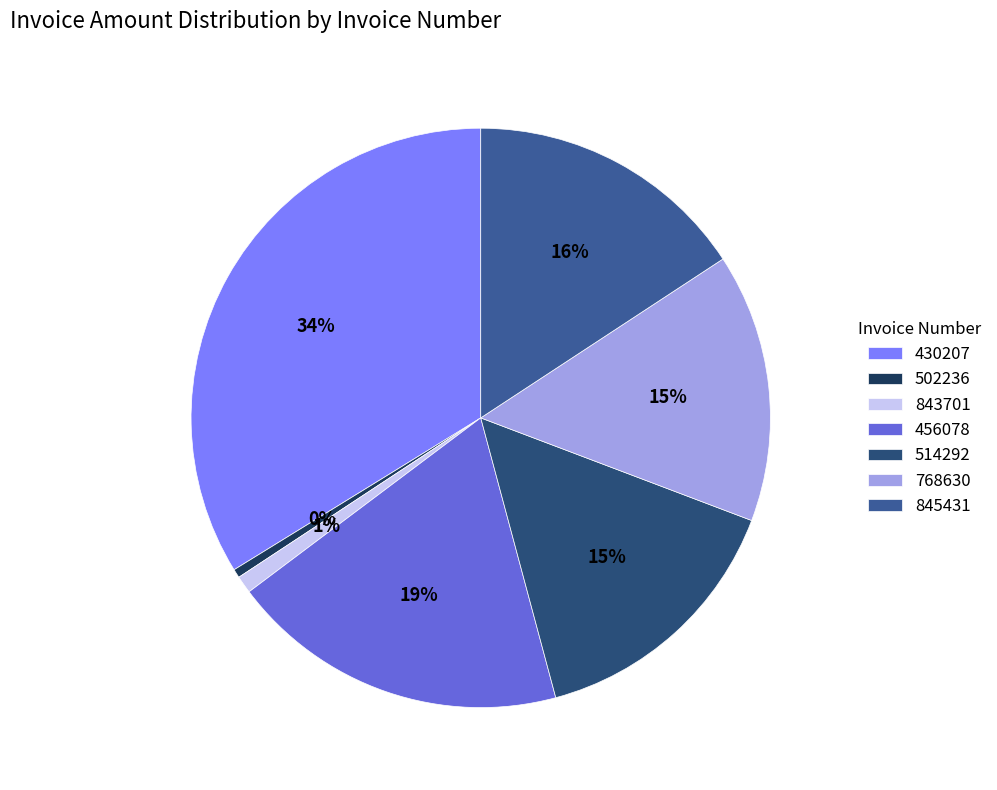

To the nearest percent, what is the average slice percentage?

14%